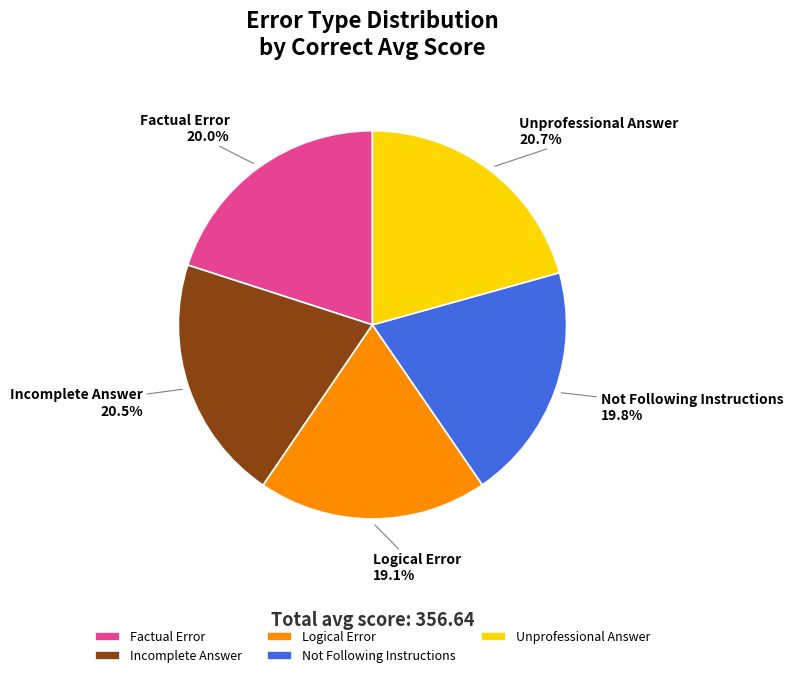

Does Incomplete Answer account for over 50% of the chart?

No